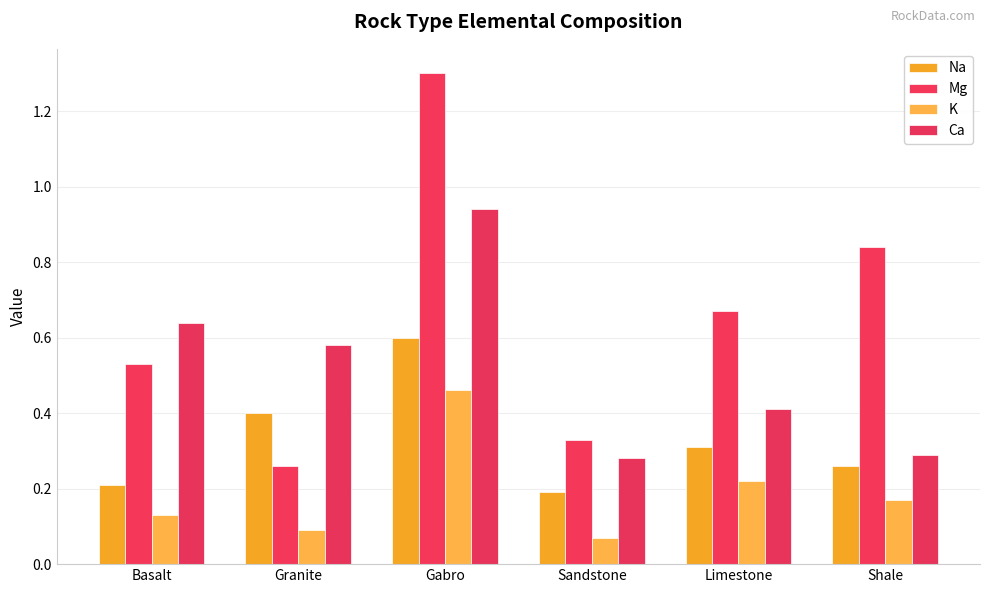

Which series changed the most between Basalt and Gabro?

Mg